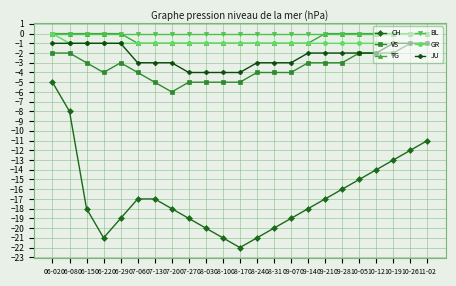

True or false: VS and BL cross at least once.

False